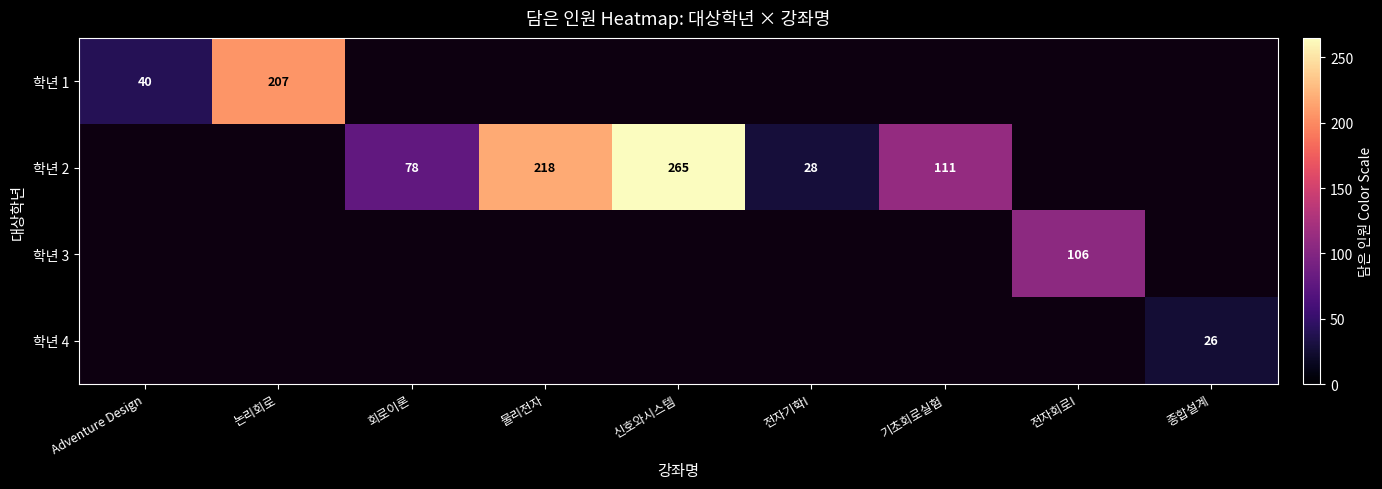

Is it true that 학년 1 equals 40 at Adventure Design?

True